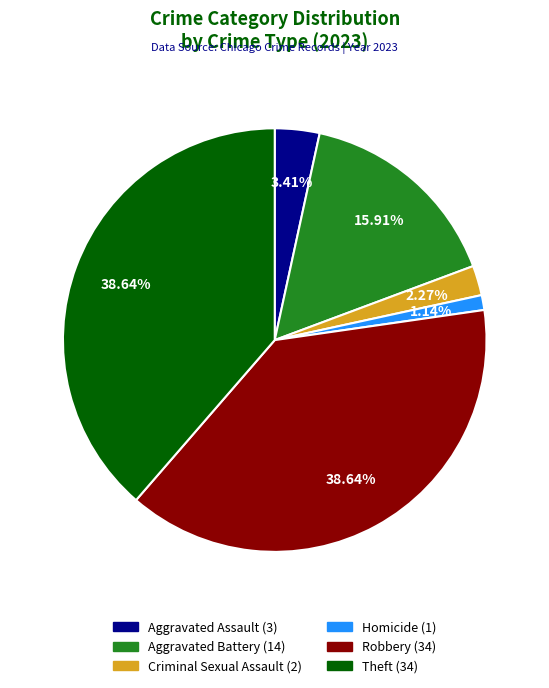

Is it true that Robbery is 39% of the pie?

True